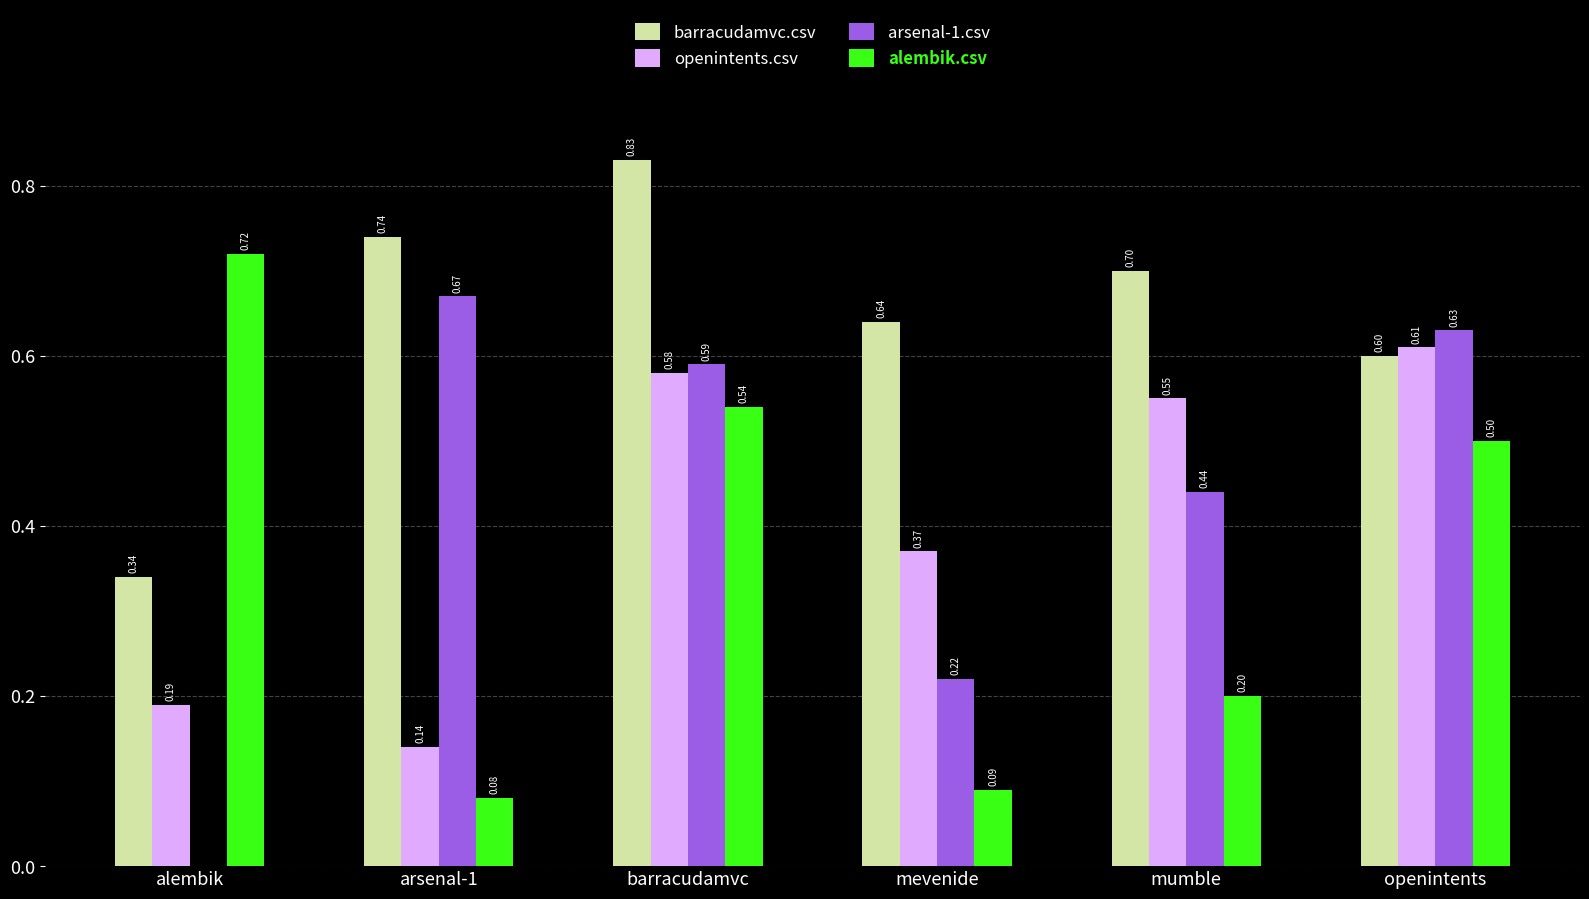

The value of alembik.csv at mumble is 0.2. True or false?

True